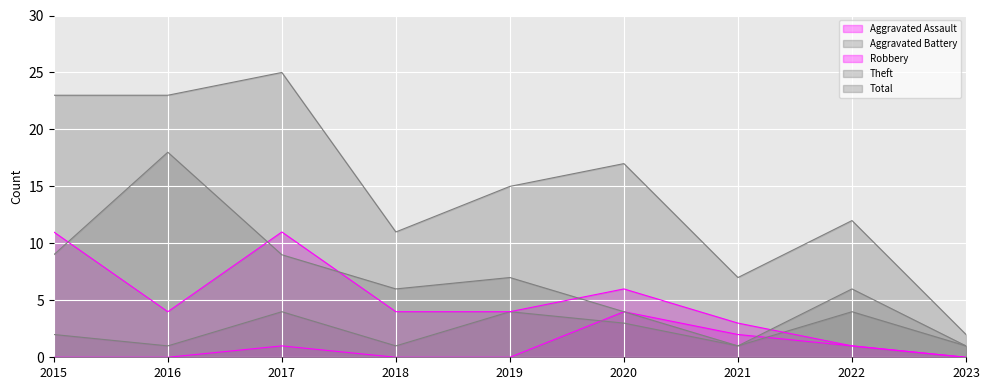

Is the value of Theft at 2016 greater than the value of Total at 2017?

No